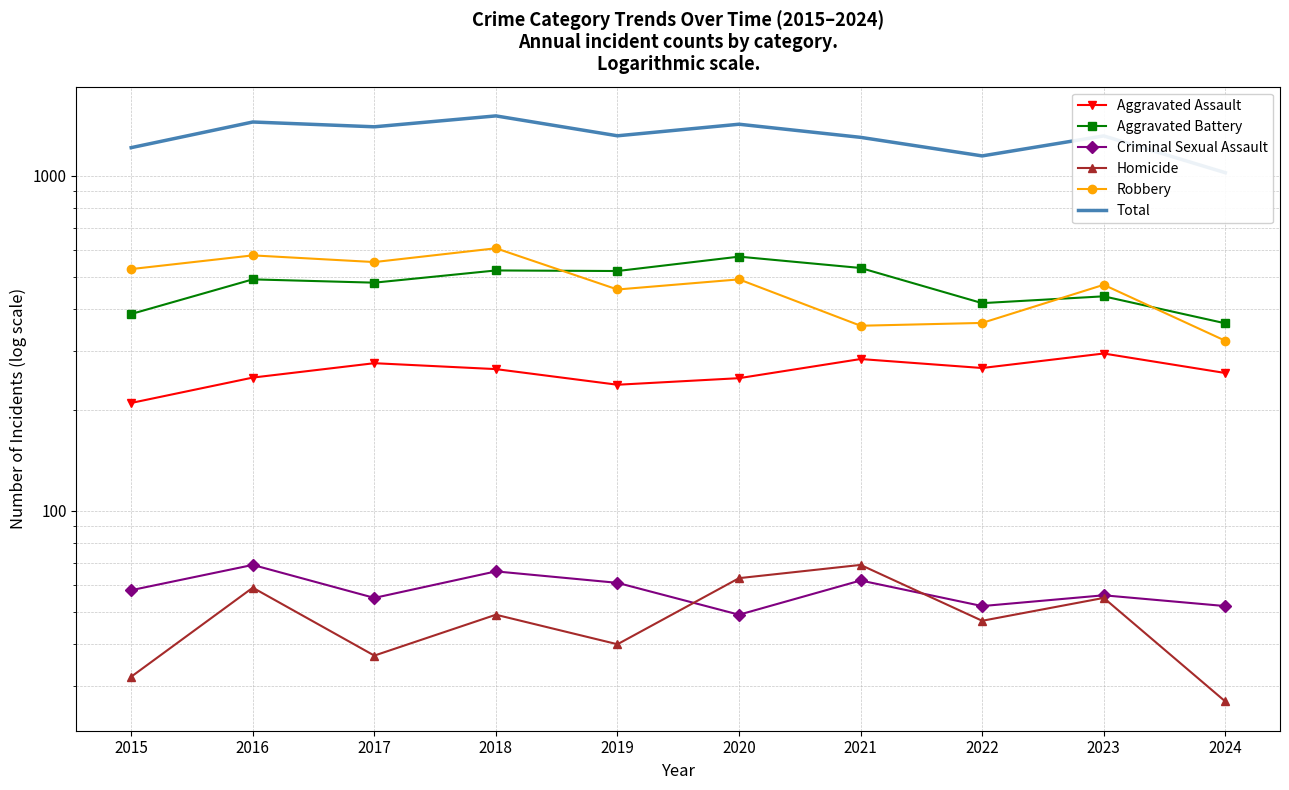

Which series changed the most between 2018 and 2024?

Total